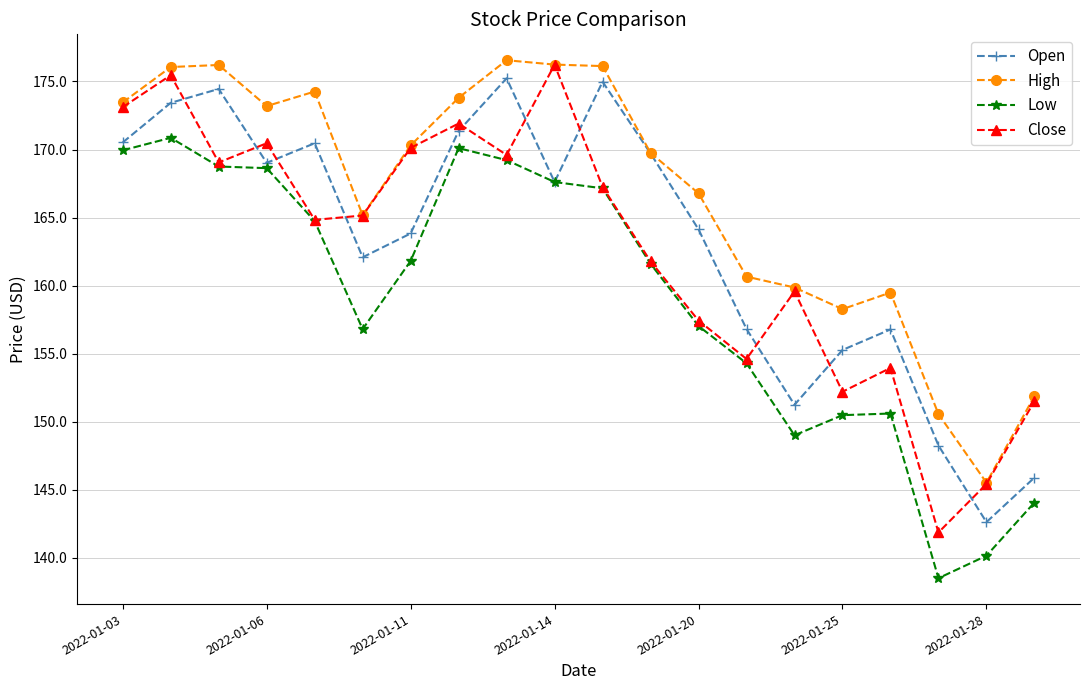

Which series has the largest total across all categories?

High